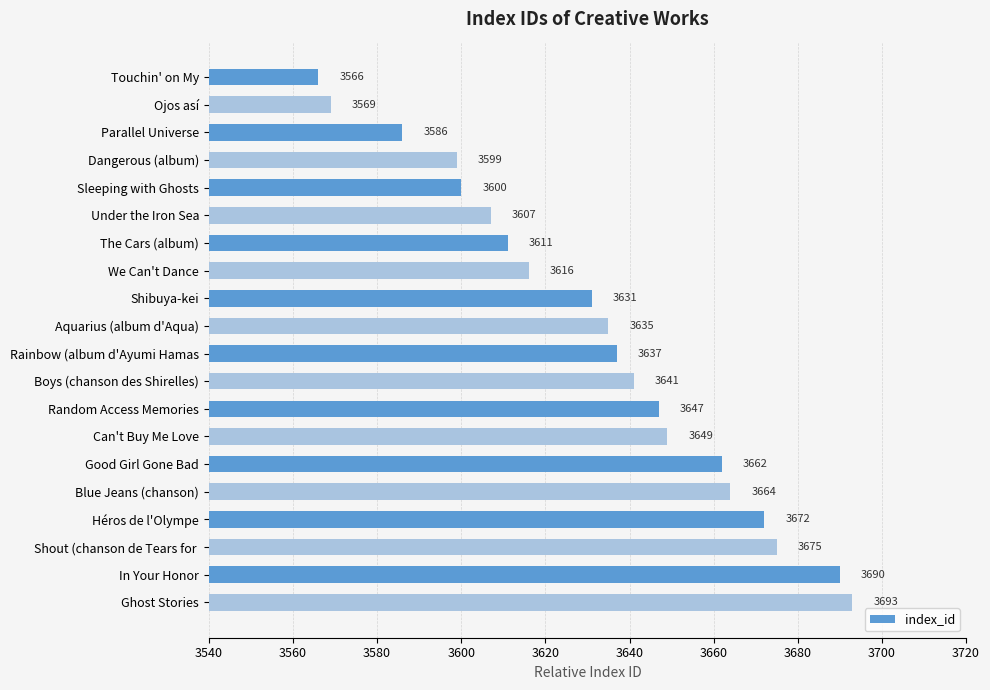

Does the chart contain stacked bars?

No